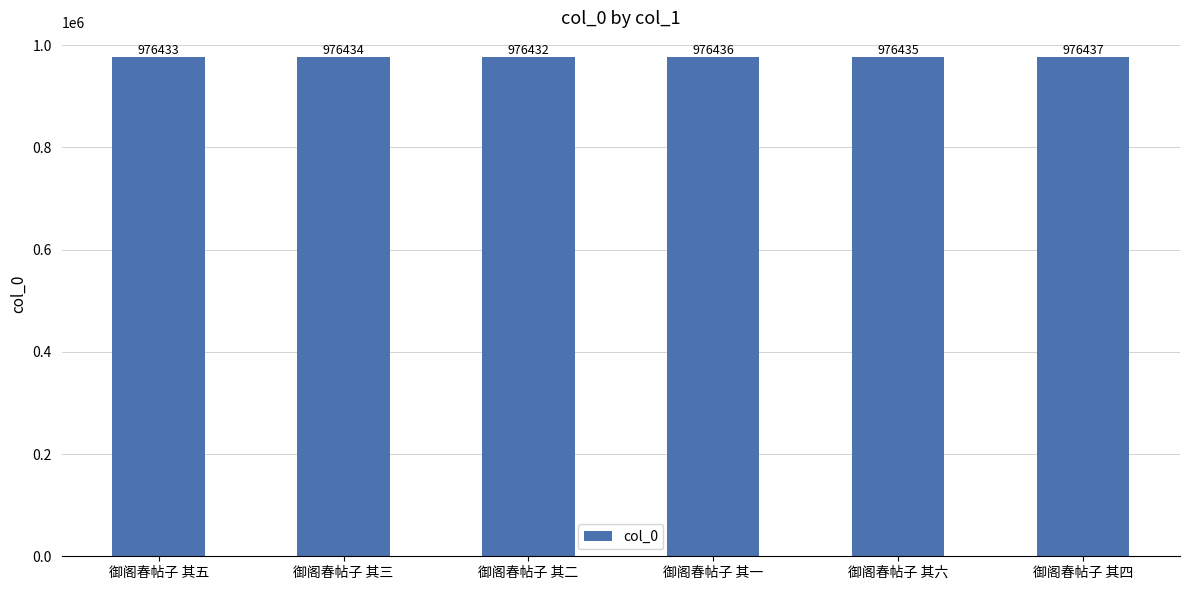

What is the change in value from 御阁春帖子 其五 to 御阁春帖子 其三?

+1